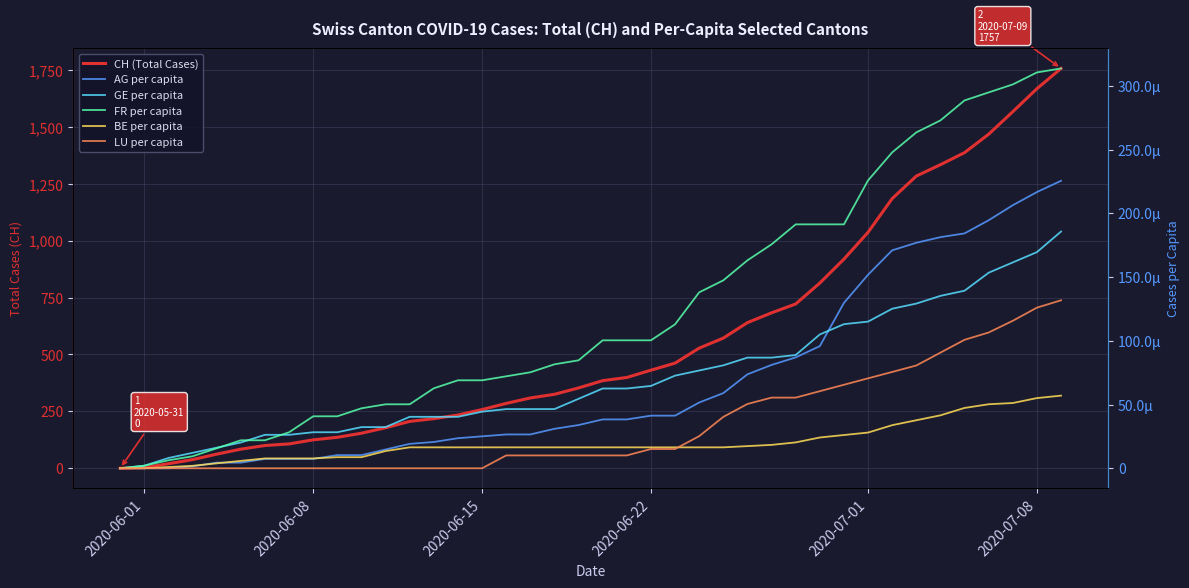

Which series has the largest total across all categories?

CH (Total Cases)